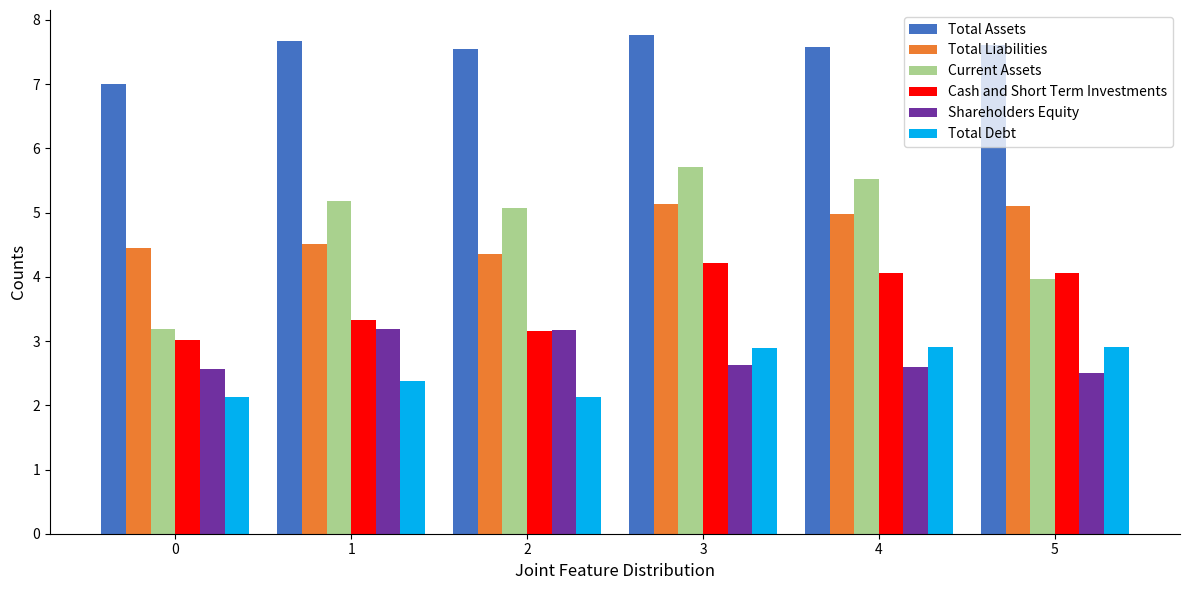

Reading left to right, list all the values displayed in this chart.

Total Assets: 0=7.0	1=7.7	2=7.5	3=7.8	4=7.6	5=7.6
Total Liabilities: 0=4.4	1=4.5	2=4.4	3=5.1	4=5.0	5=5.1
Current Assets: 0=3.2	1=5.2	2=5.1	3=5.7	4=5.5	5=4.0
Cash and Short Term Investments: 0=3.0	1=3.3	2=3.2	3=4.2	4=4.1	5=4.1
Shareholders Equity: 0=2.6	1=3.2	2=3.2	3=2.6	4=2.6	5=2.5
Total Debt: 0=2.1	1=2.4	2=2.1	3=2.9	4=2.9	5=2.9